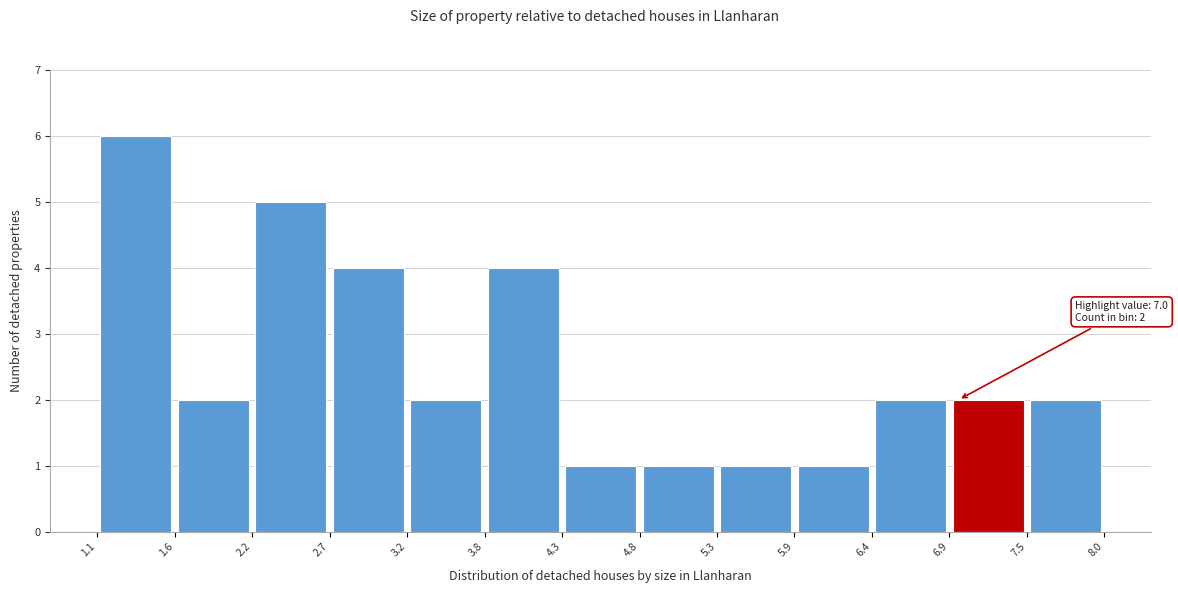

Which range on the x-axis has the tallest bar?

1.1 to 1.6